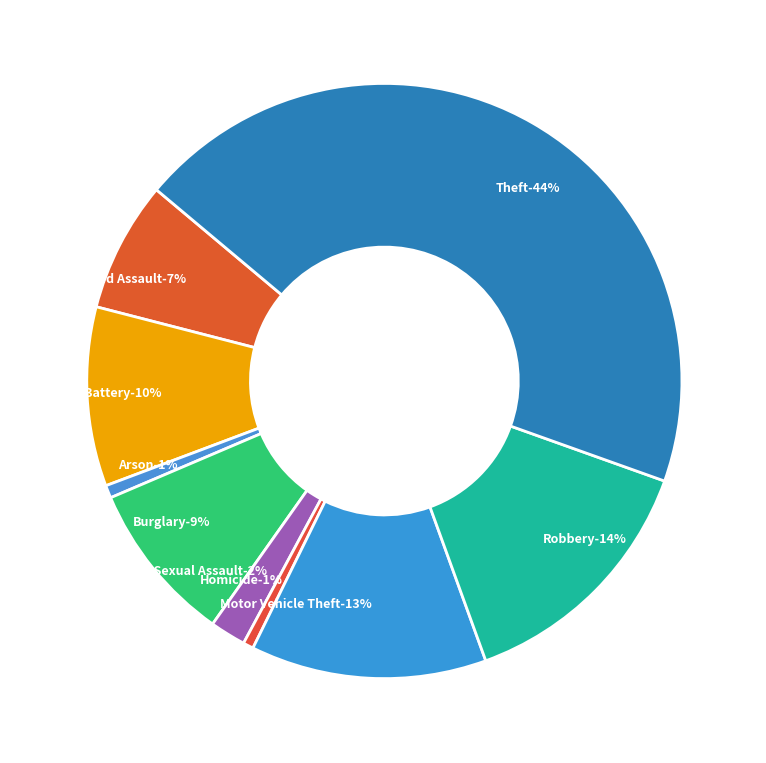

Is it true that Robbery is 14% of the pie?

True